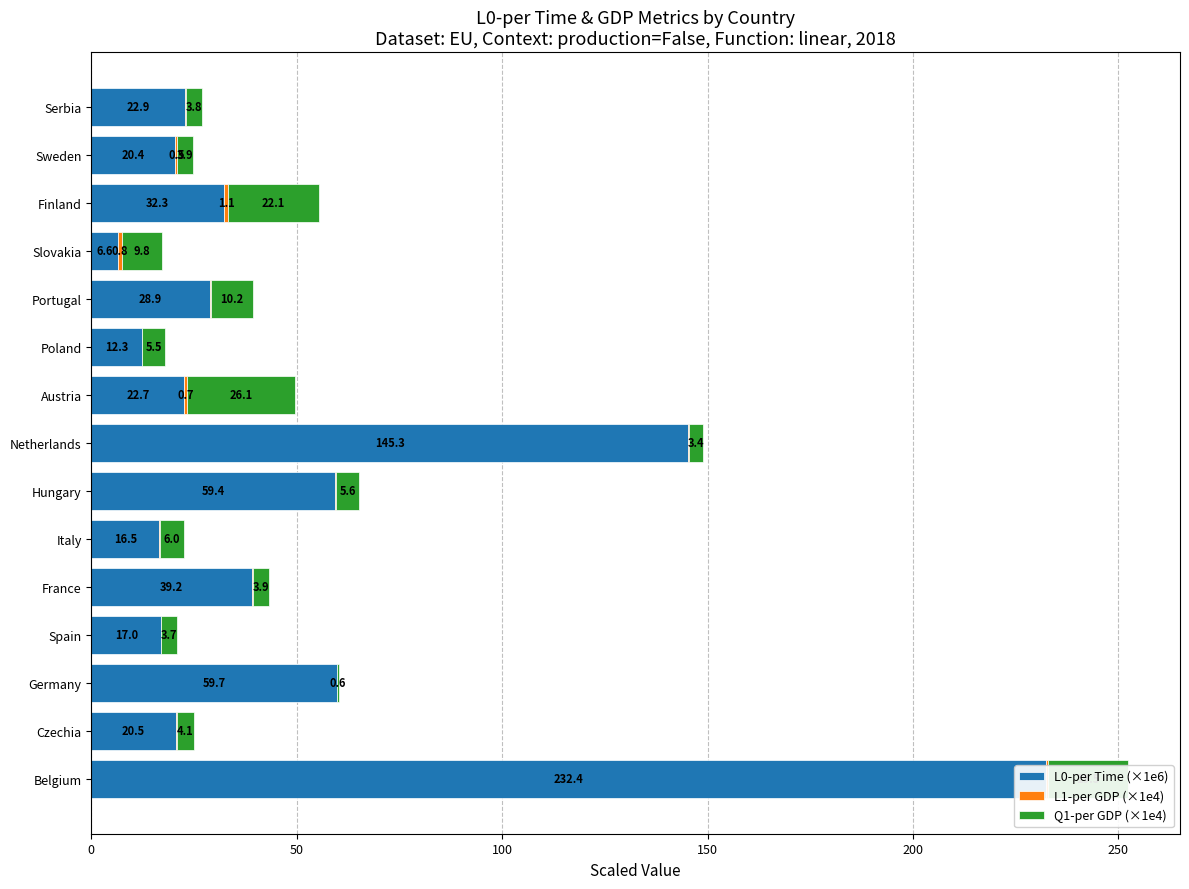

What is the sum of all L1-per GDP (×1e4) values?

5.2